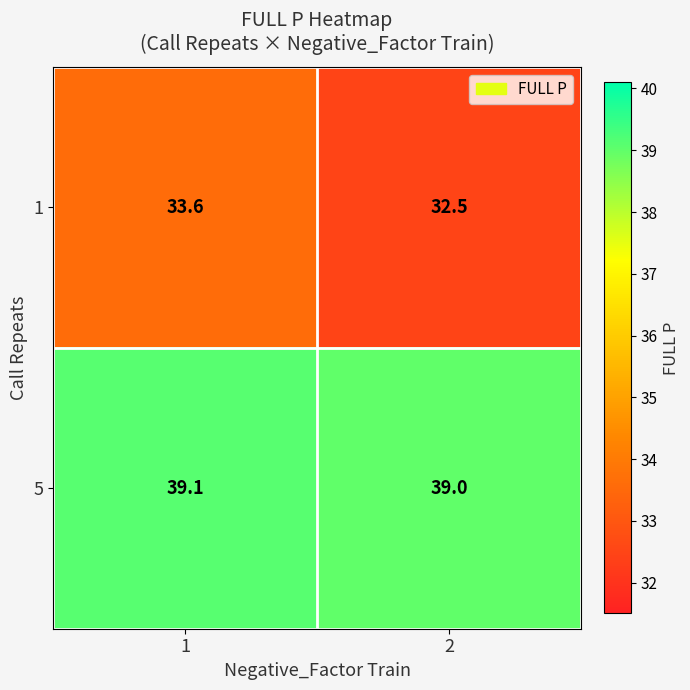

What is the total value across all series at 2?

71.5